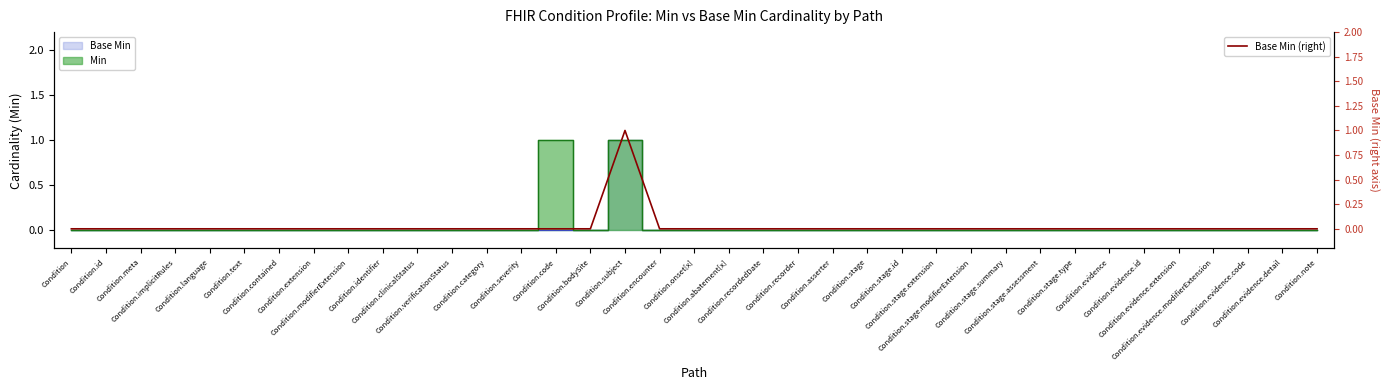

What is the sum of all values?

1